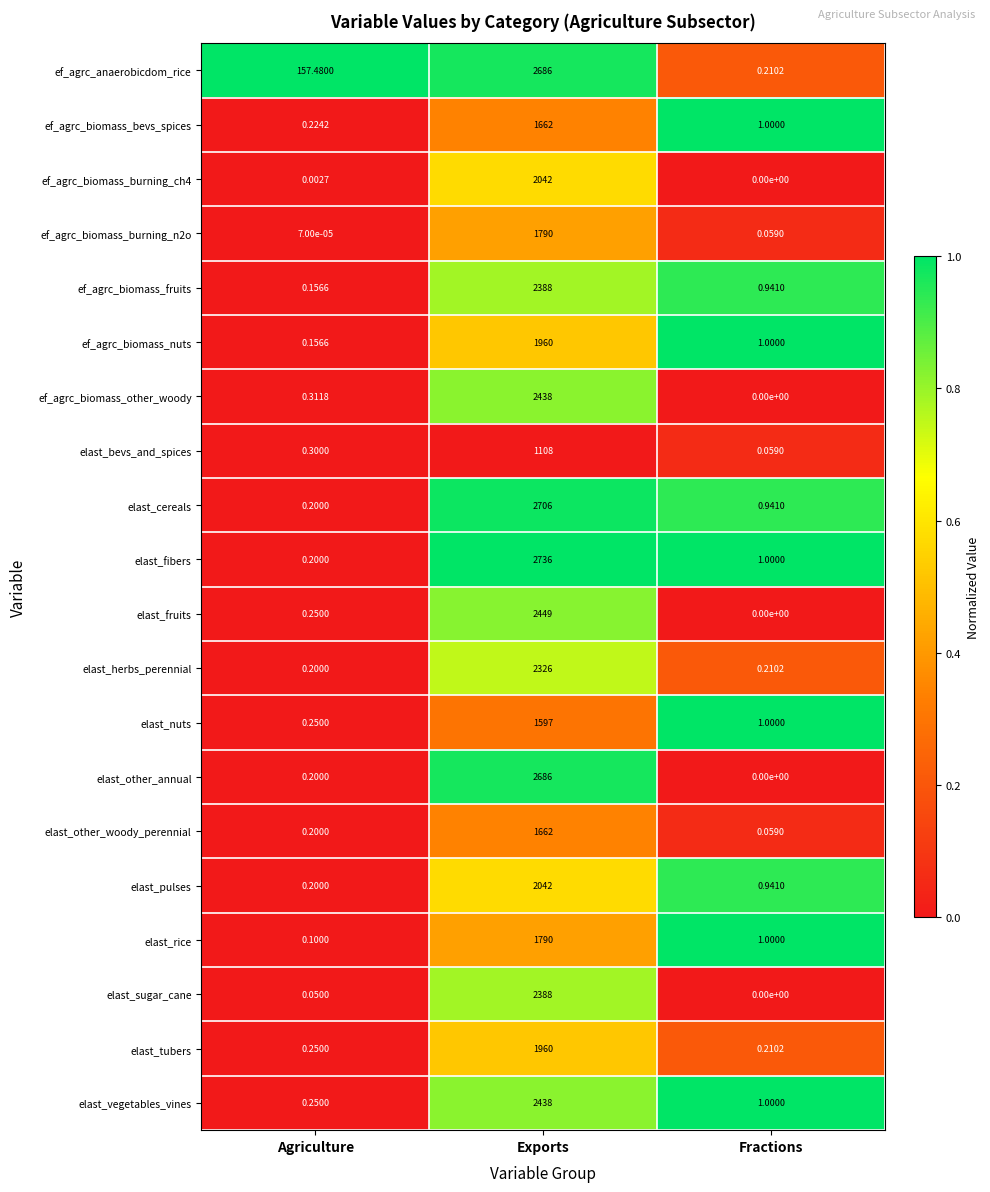

Which series has the largest total across all categories?

ef_agrc_anaerobicdom_rice